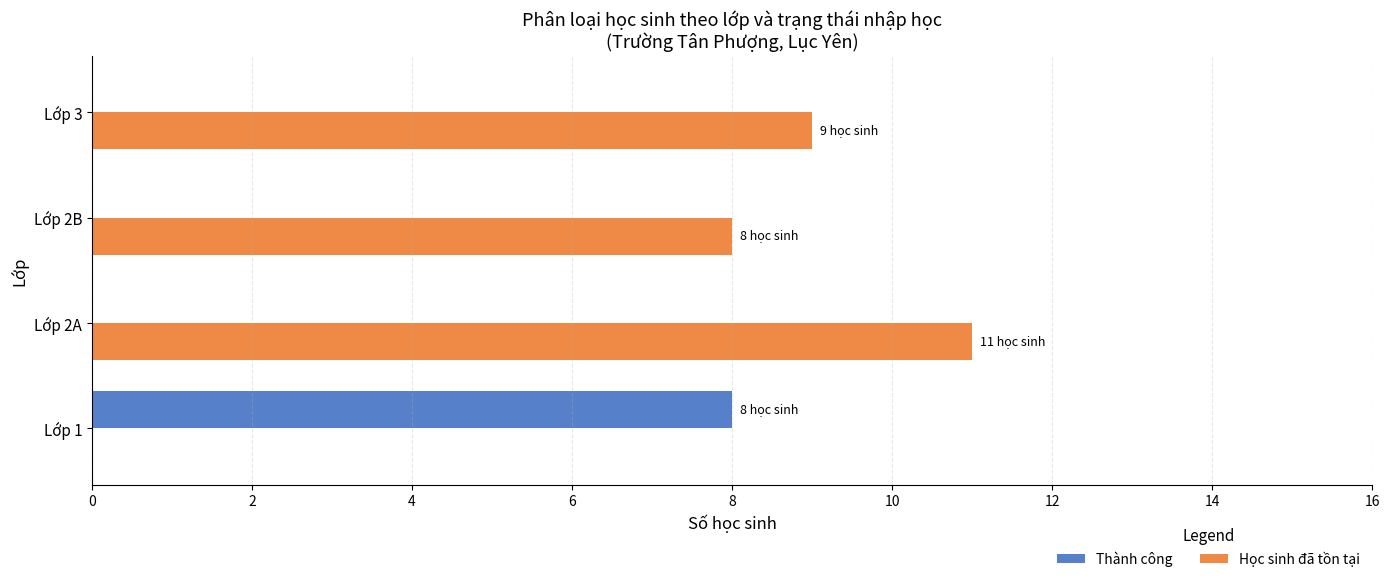

Where is Học sinh đã tồn tại nearest to the value 5?

Lớp 2B